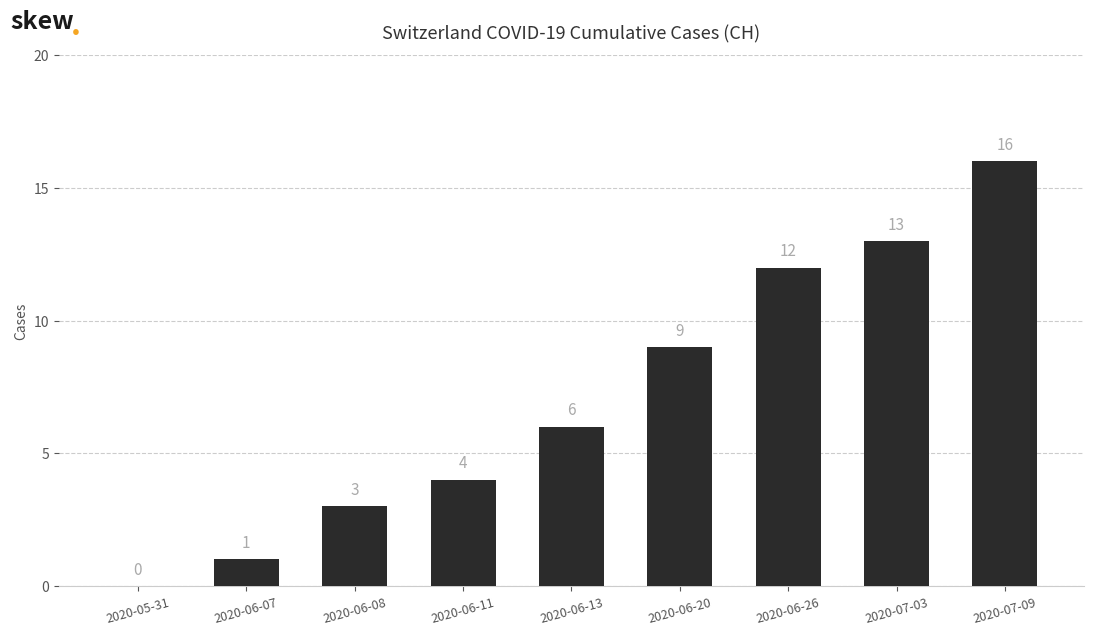

What is the greatest value displayed?

16